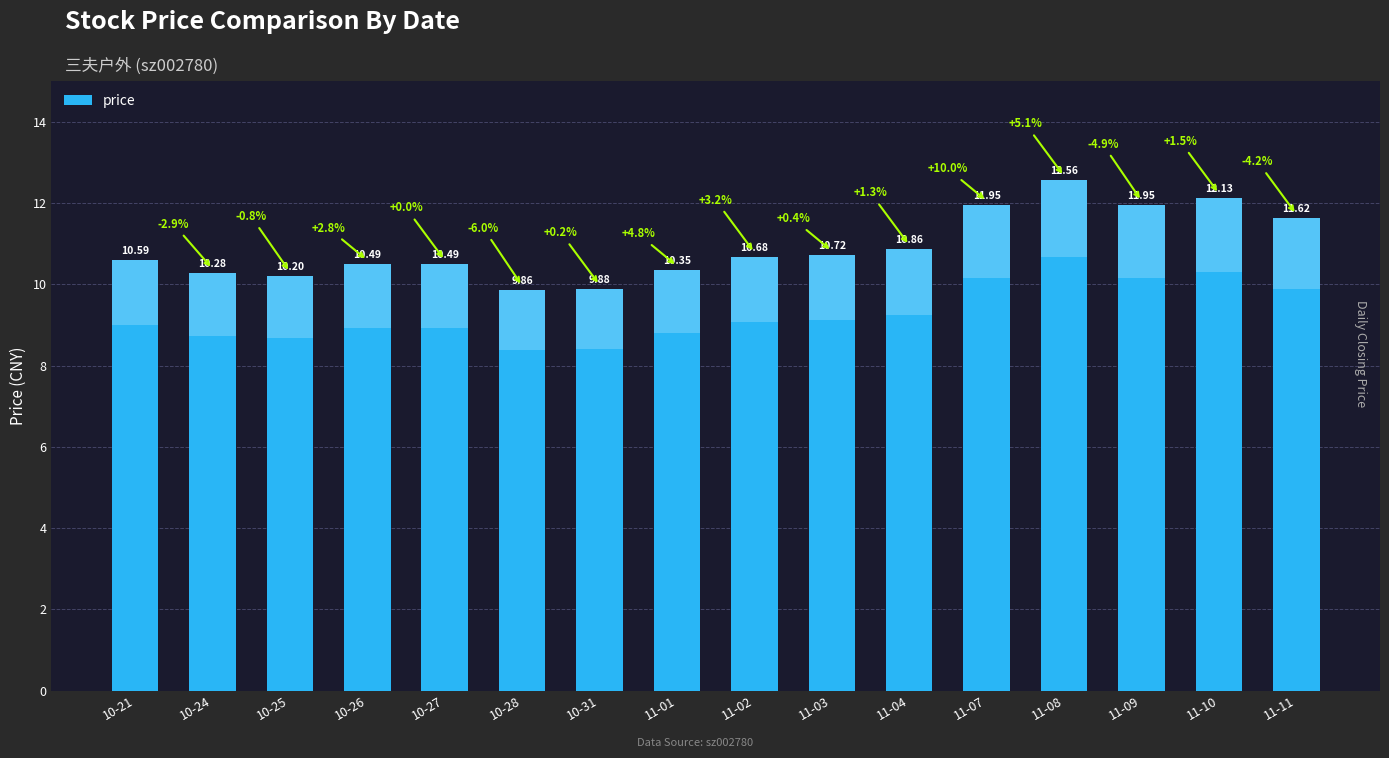

Is it true that the value at 10-28 is 9.9?

True